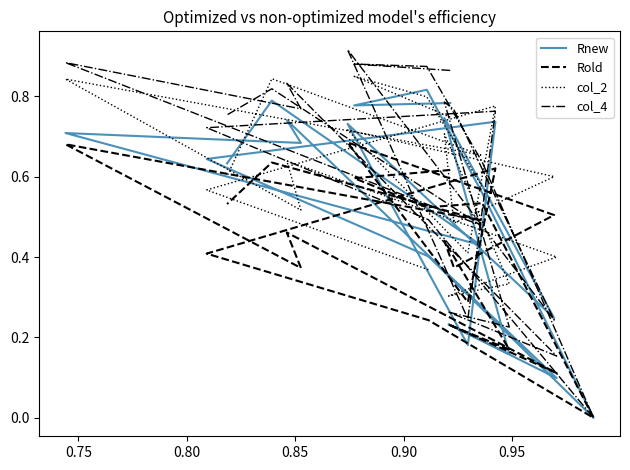

True or false: col_2 and Rold cross at least once.

False